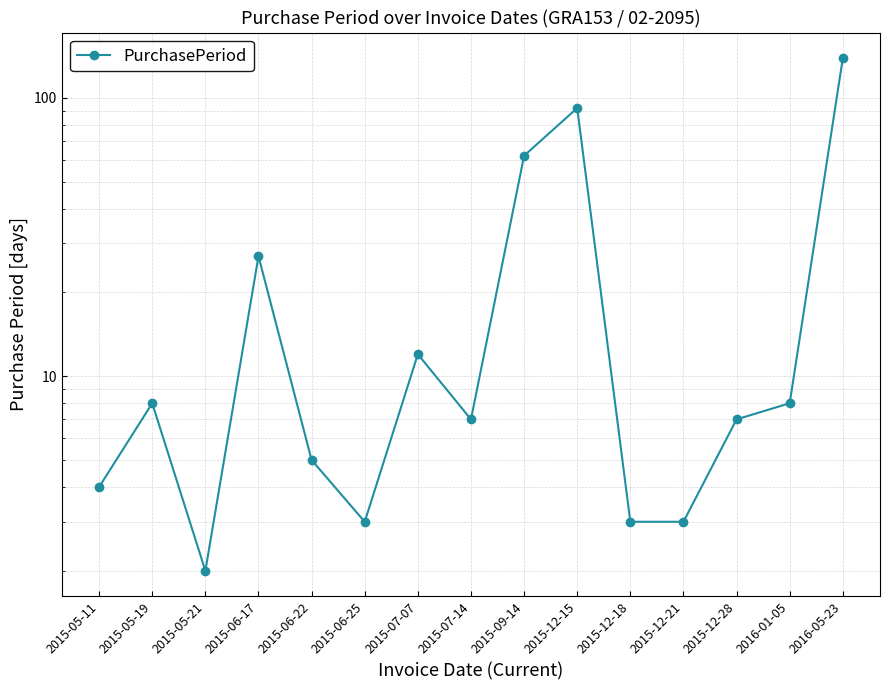

Is this an area chart (filled region under the line)?

No